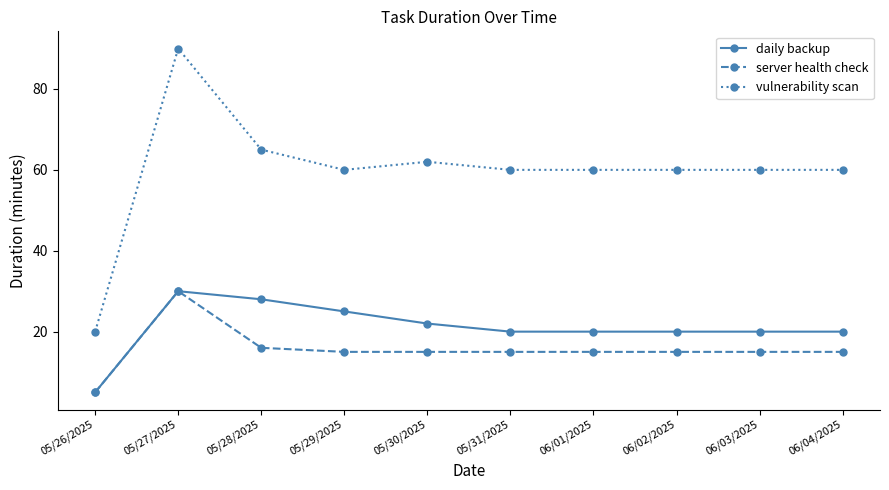

What is the highest value of the vulnerability scan series?

90